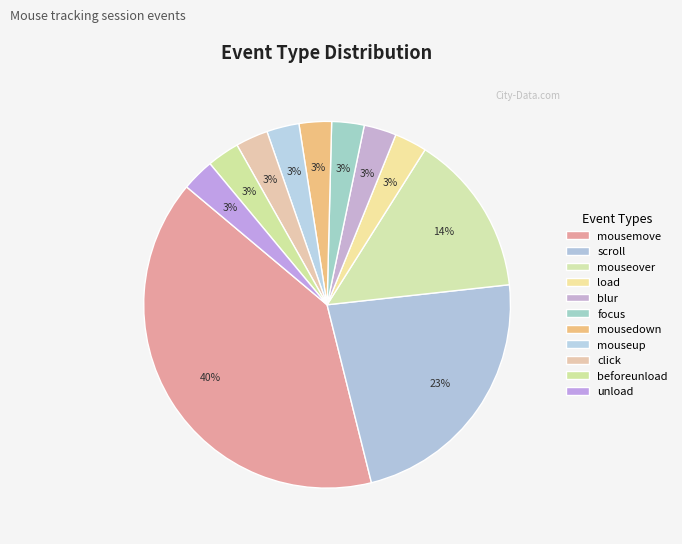

How many slices are in this pie chart?

11